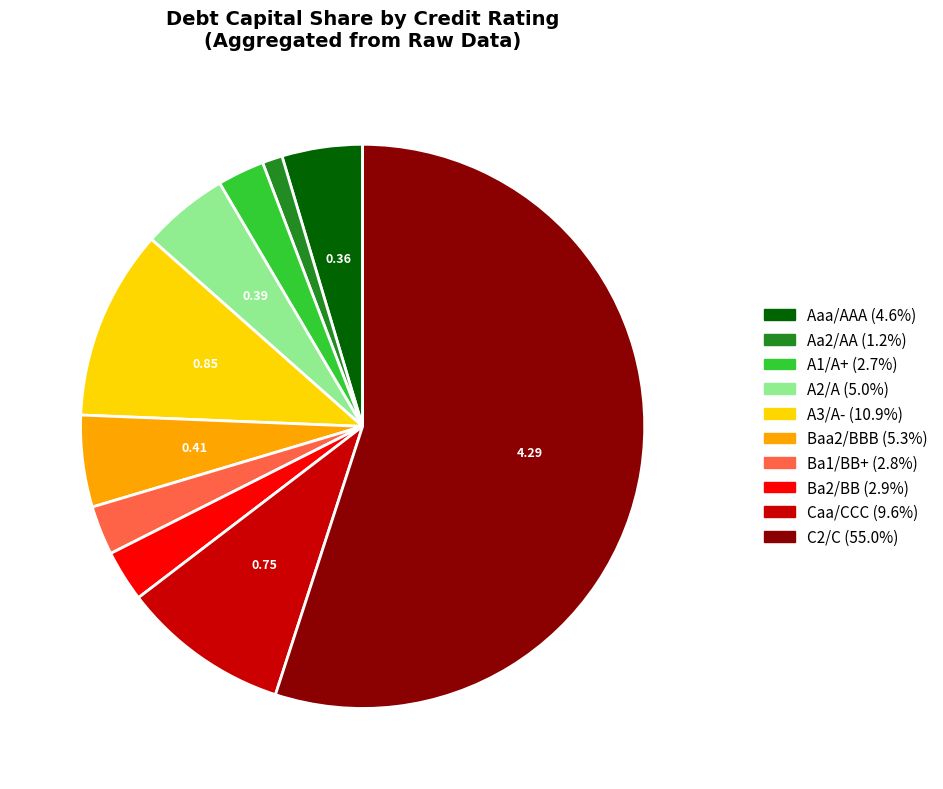

Count the number of slices in the pie.

10